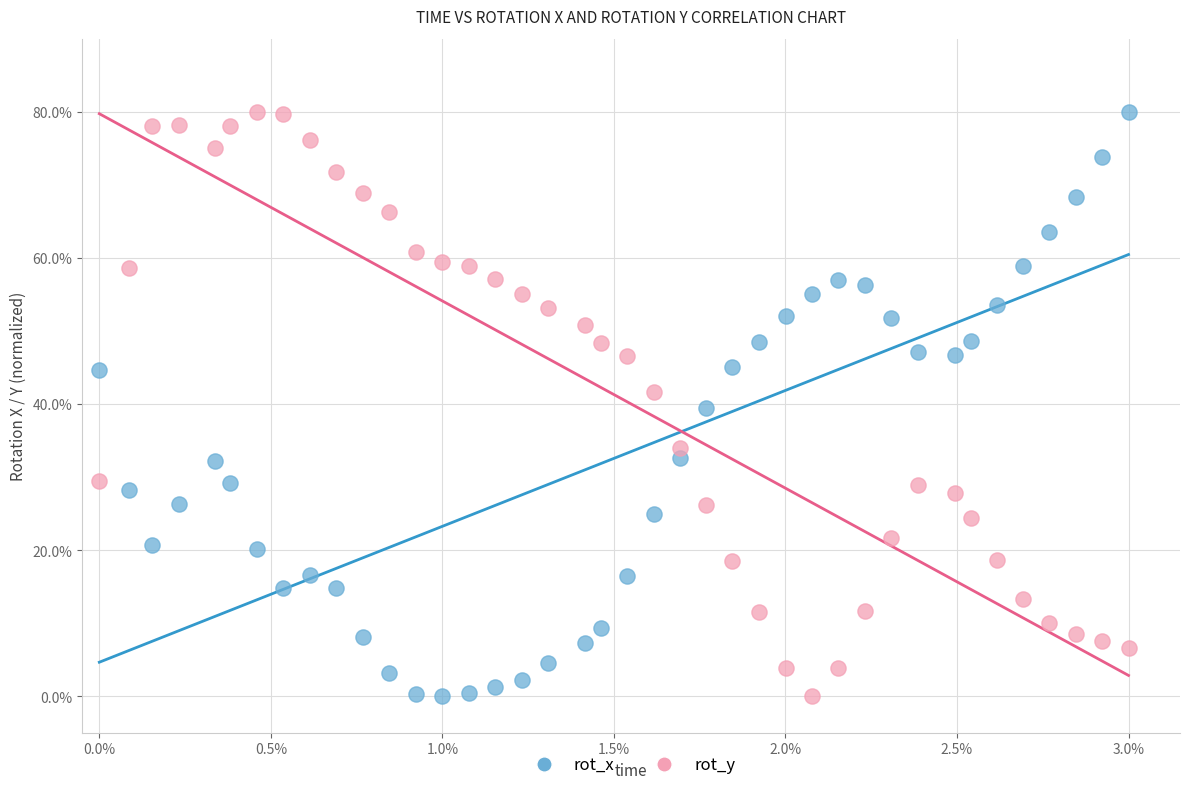

What is the X range (max minus min) for the scatter plot?

3.0